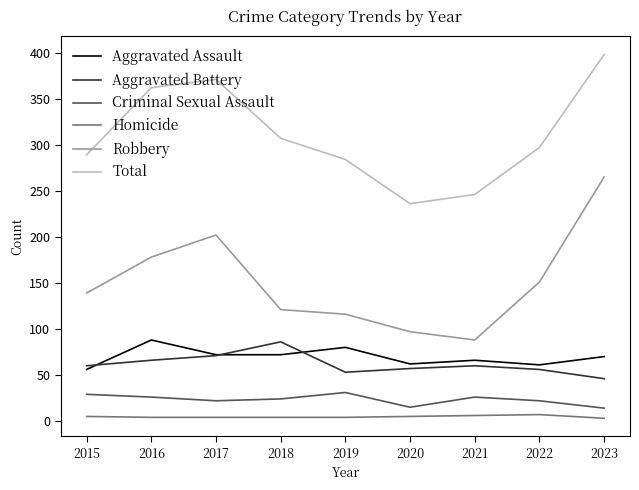

Does the chart have visible grid lines?

No